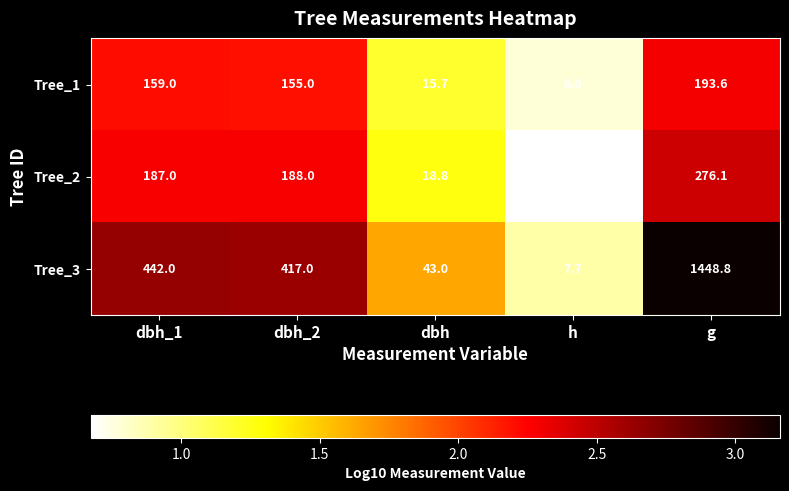

What is the total value across all series at g?

1918.5